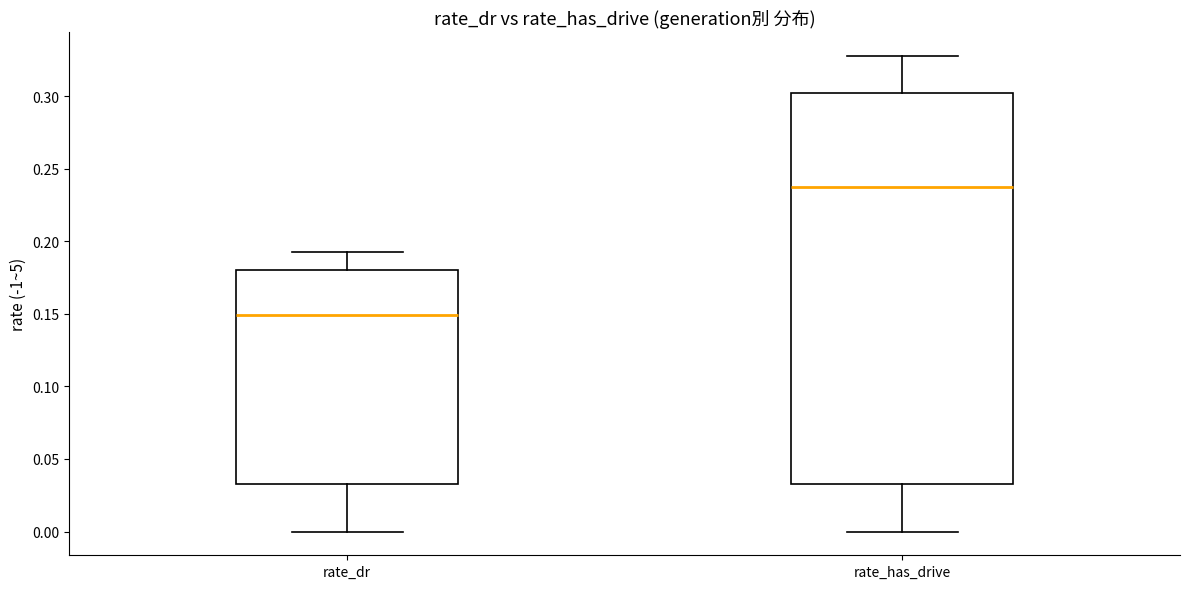

Reading left to right, read every box against the y-axis: the position of its median line, the range the box covers, and the ends of its whiskers. The values are not printed on the chart, so give them approximately, as read against the axis.

rate_dr: median 0.150, box 0.035 to 0.180, whiskers 0.000 to 0.195
rate_has_drive: median 0.240, box 0.035 to 0.305, whiskers 0.000 to 0.330